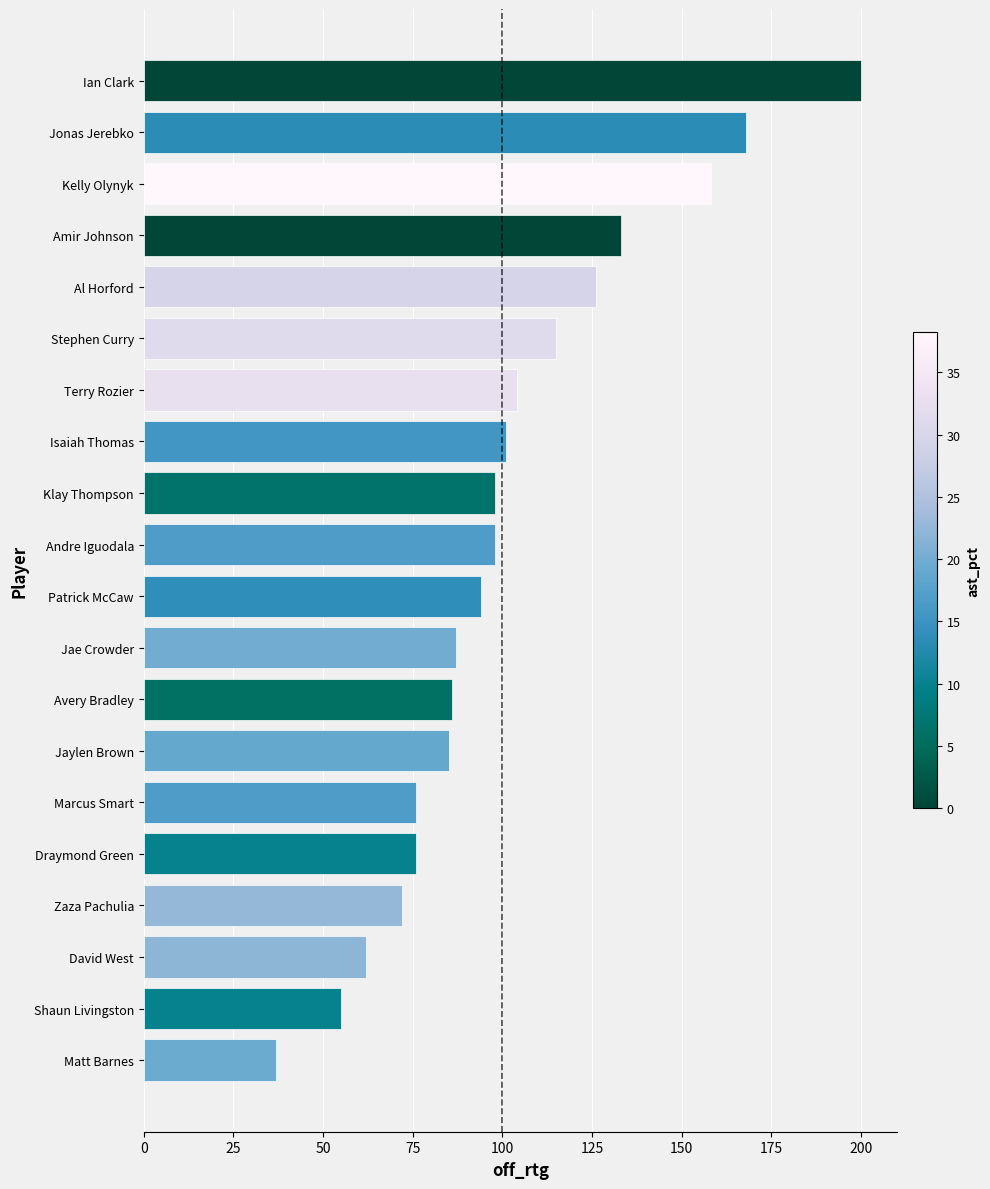

What is the change in value from Terry Rozier to Patrick McCaw?

-10